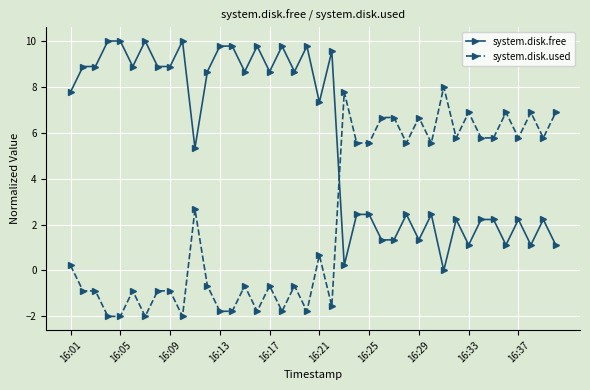

What is the value of the system.disk.used point at the 10th from the left?

-2.0